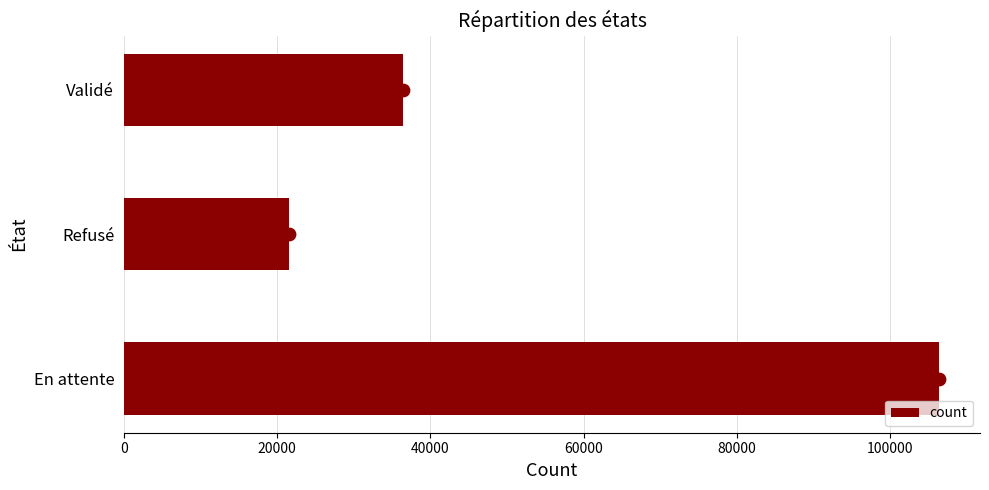

The count series shows 36403 at Validé. True or false?

True